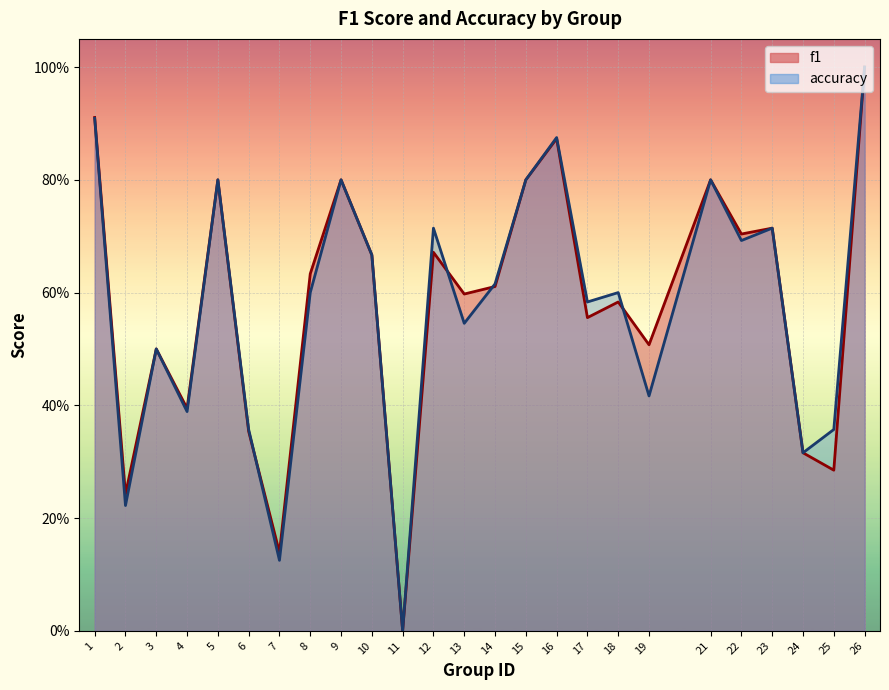

Reading left to right, list all the values displayed in this chart.

f1: 1=0.9	2=0.2	3=0.5	4=0.4	5=0.8	6=0.4	7=0.1	8=0.6	9=0.8	10=0.7	11=0.0	12=0.7	13=0.6	14=0.6	15=0.8	16=0.9	17=0.6	18=0.6	19=0.5	21=0.8	22=0.7	23=0.7	24=0.3	25=0.3	26=1.0
accuracy: 1=0.9	2=0.2	3=0.5	4=0.4	5=0.8	6=0.4	7=0.1	8=0.6	9=0.8	10=0.7	11=0.0	12=0.7	13=0.5	14=0.6	15=0.8	16=0.9	17=0.6	18=0.6	19=0.4	21=0.8	22=0.7	23=0.7	24=0.3	25=0.4	26=1.0